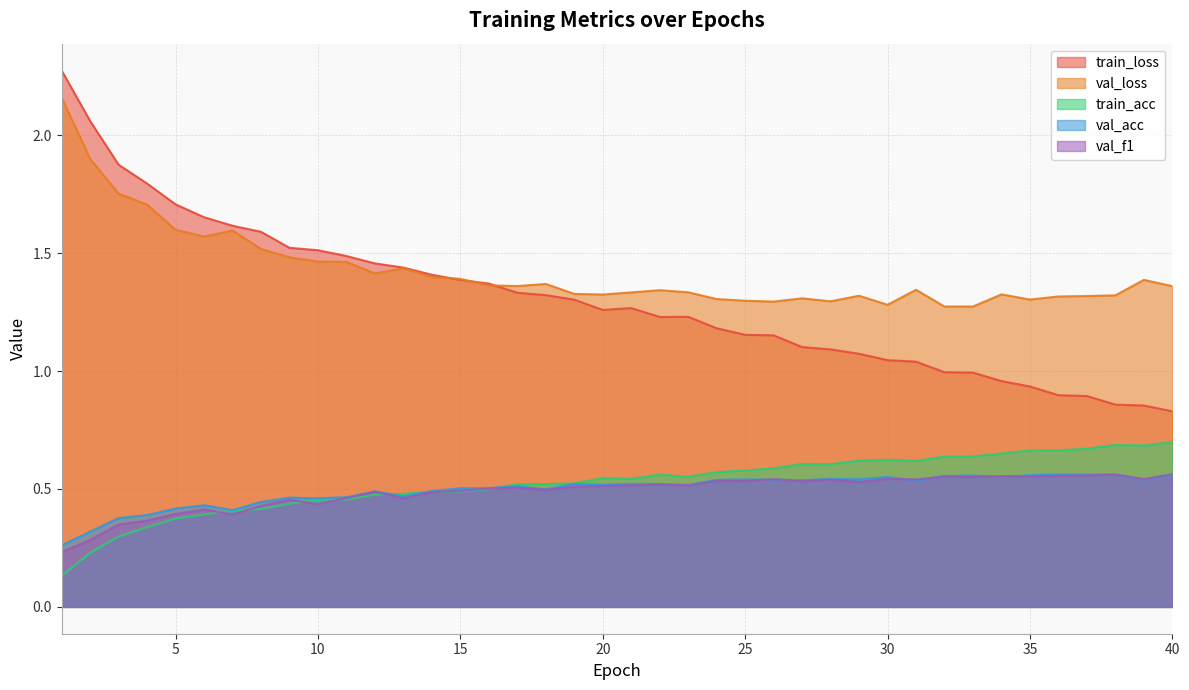

How many series are shown in this chart?

5